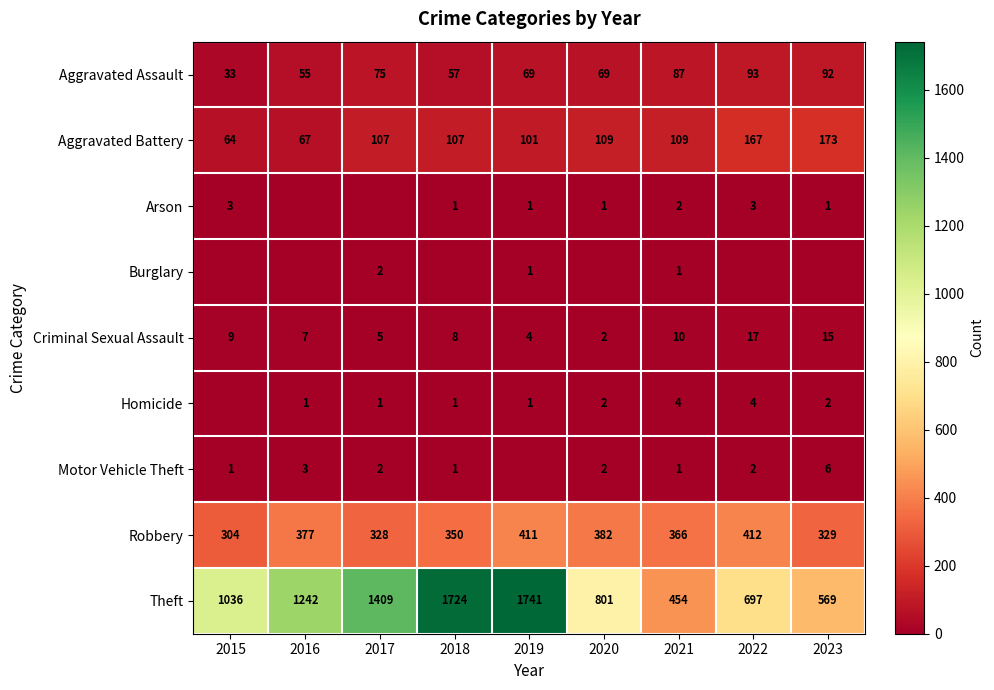

What is the difference between the second highest and second lowest values in the Aggravated Battery series?

100